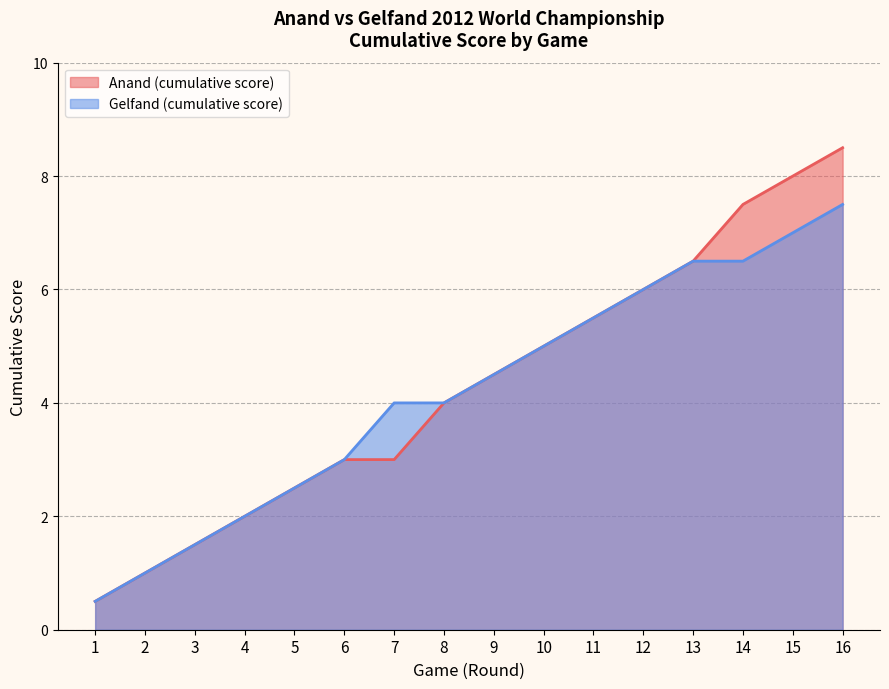

What is the difference between the second highest and minimum values in the Anand (cumulative score) series?

7.5